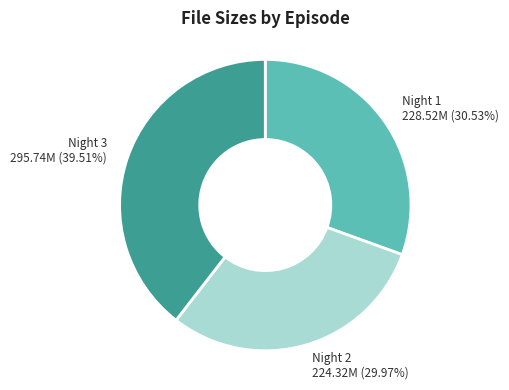

To the nearest percent, what is the difference between the largest and smallest slice percentages?

10%